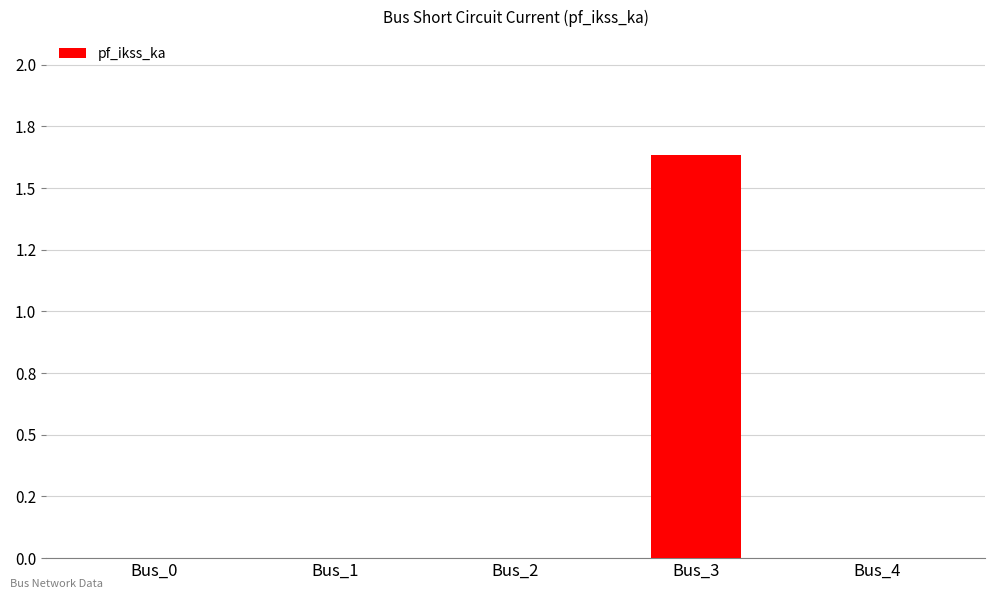

Reading right to left, what are all the values shown in this chart?

0.0	1.6	0.0	0.0	0.0